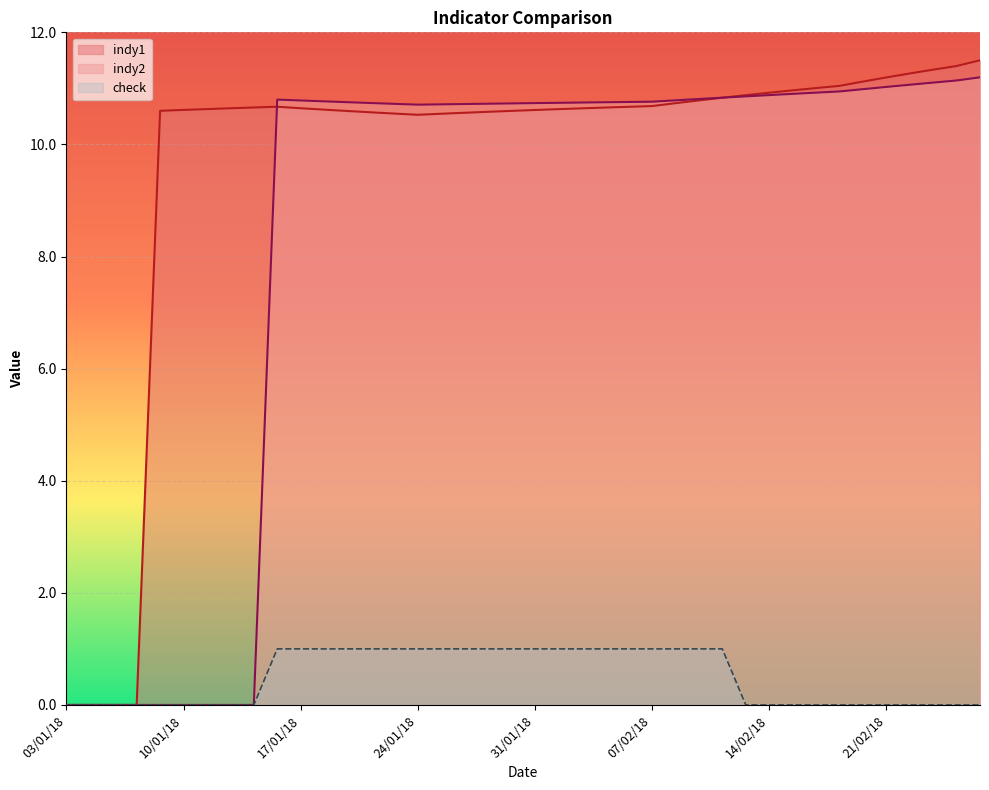

How many data points in indy1 are above 10?

36